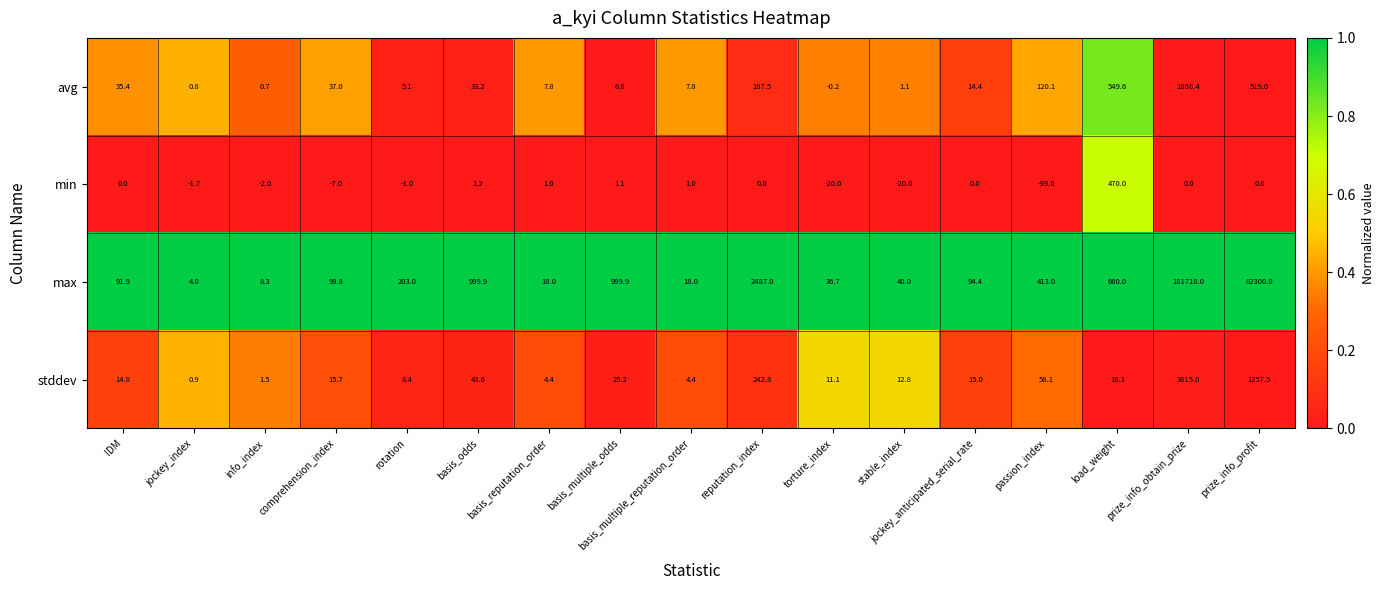

What is the total value across all series at reputation_index?

2917.3